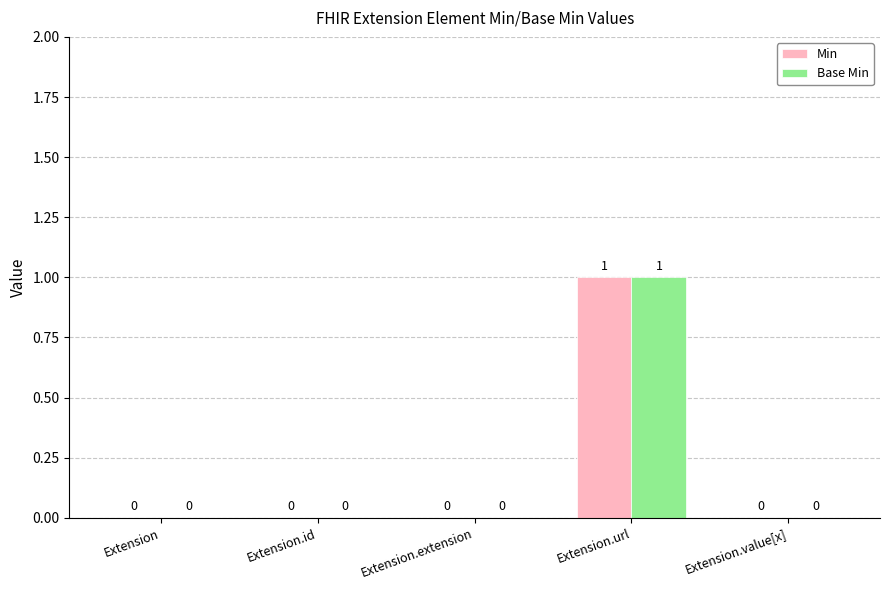

Reading right to left, list all the values displayed in this chart.

Min: Extension.value[x]=0	Extension.url=1	Extension.extension=0	Extension.id=0	Extension=0
Base Min: Extension.value[x]=0	Extension.url=1	Extension.extension=0	Extension.id=0	Extension=0